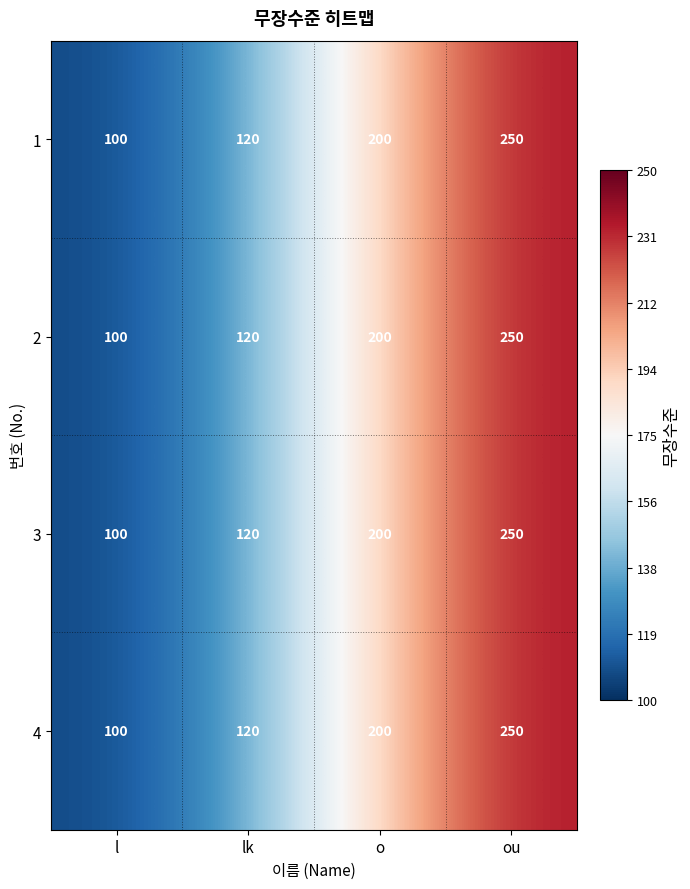

What is the difference between the maximum and minimum values in the 2 series?

150